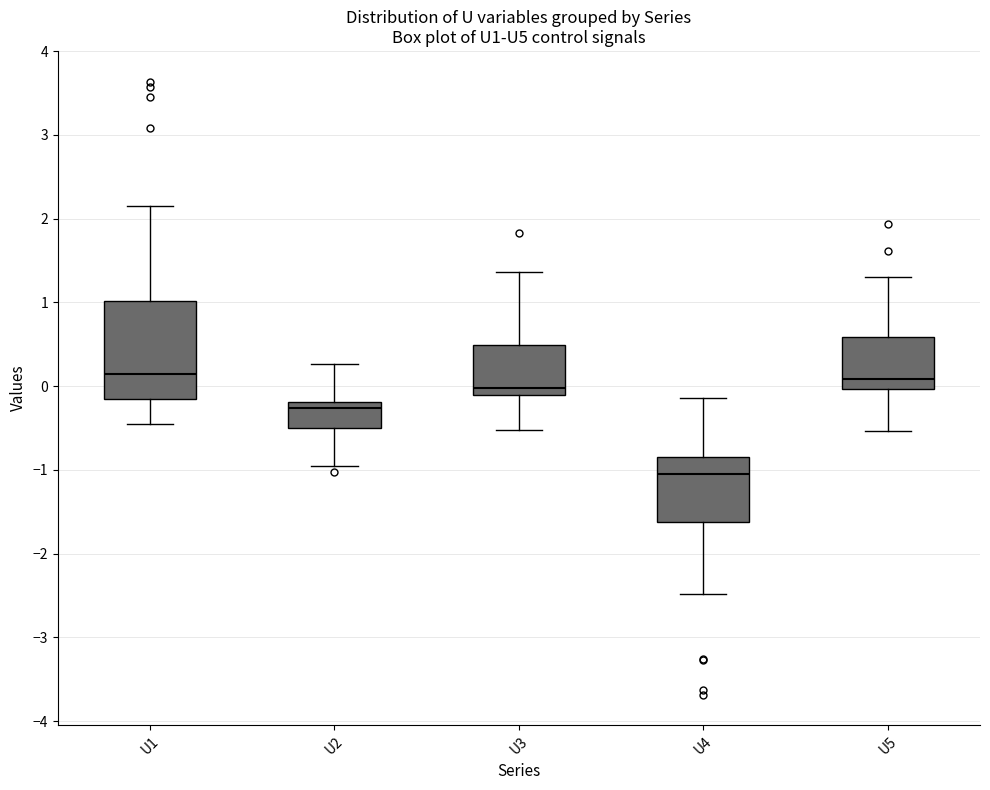

Where does the lower whisker of the box for U5 end on the y-axis? The values are not printed on the chart, so give them approximately, as read against the axis.

-0.5